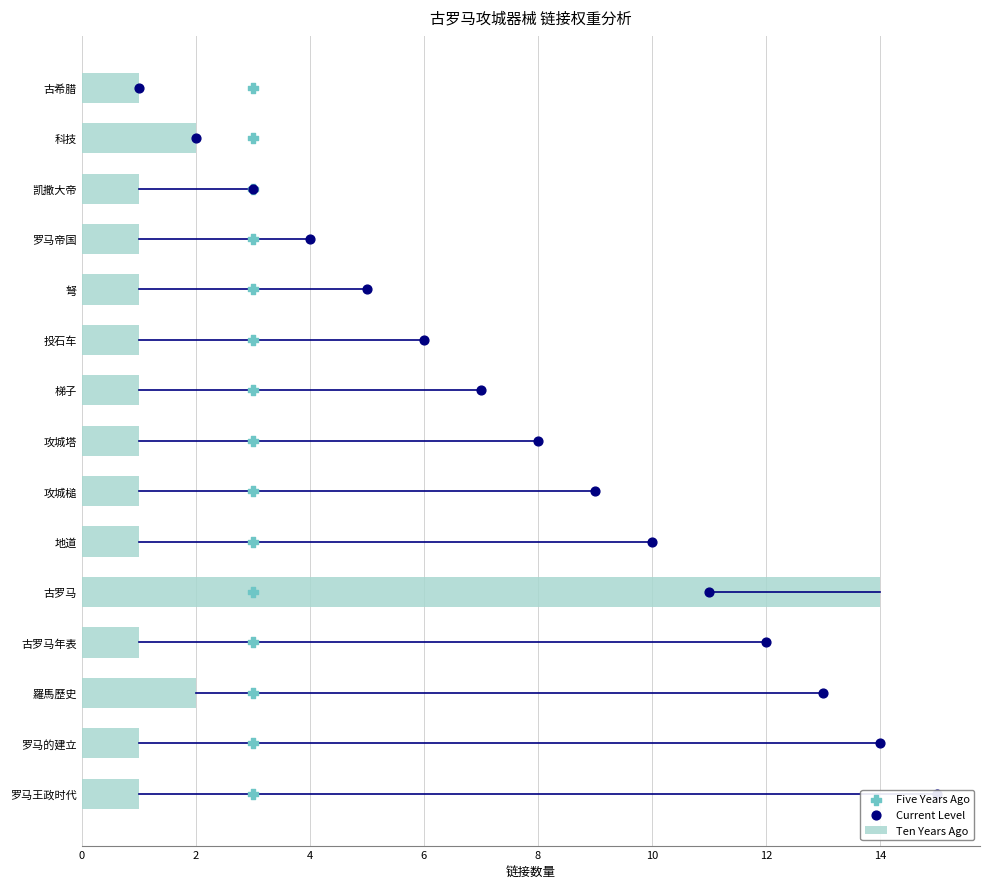

True or false: Ten Years Ago has a value of 14 at 古罗马.

True